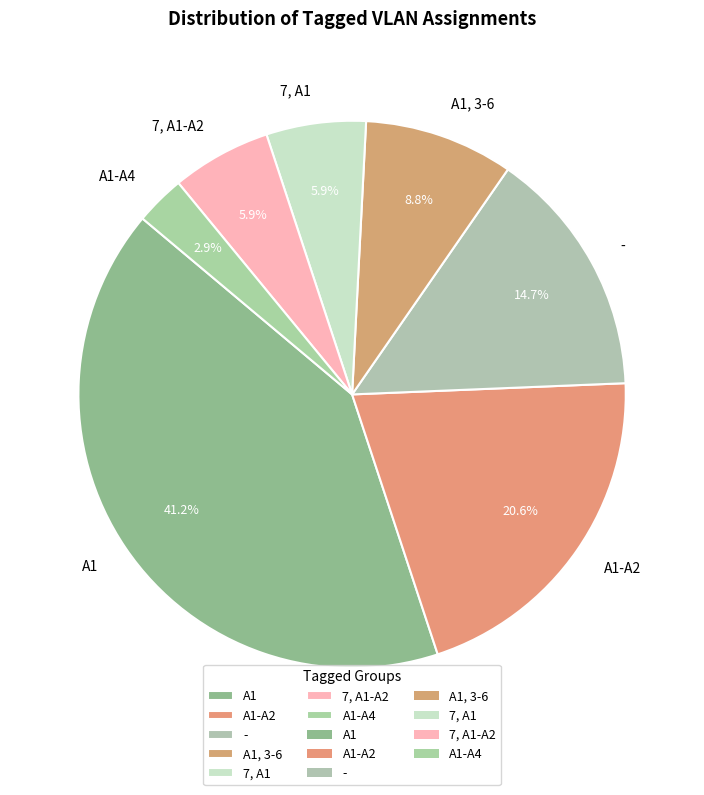

What percentage is the A1-A2 slice, to the nearest percent?

21%